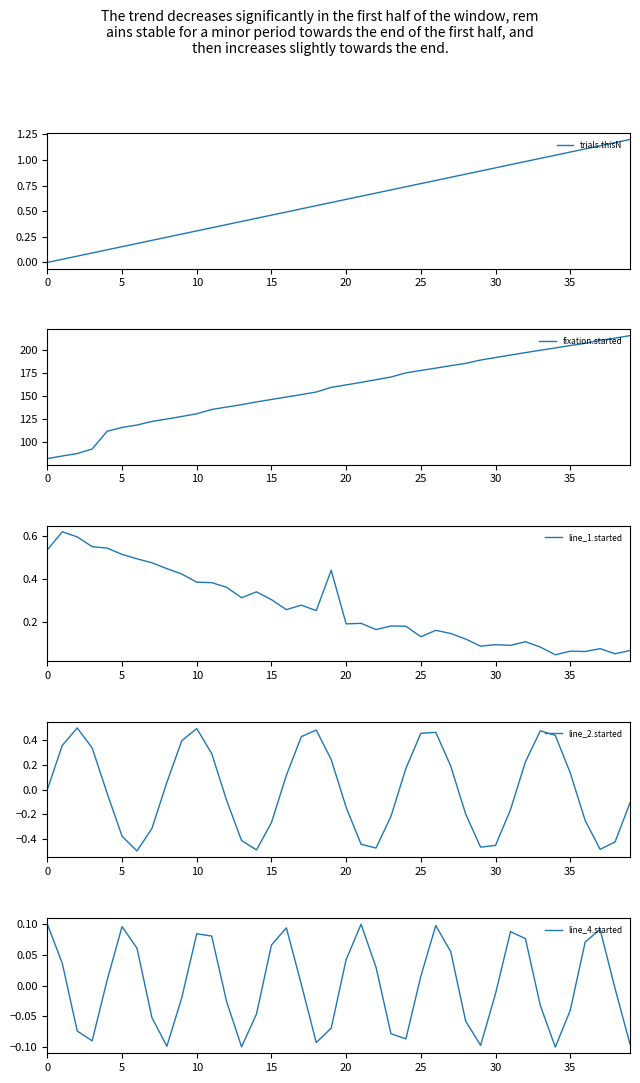

What is the difference between the maximum and minimum values in the line_1.started series?

0.6